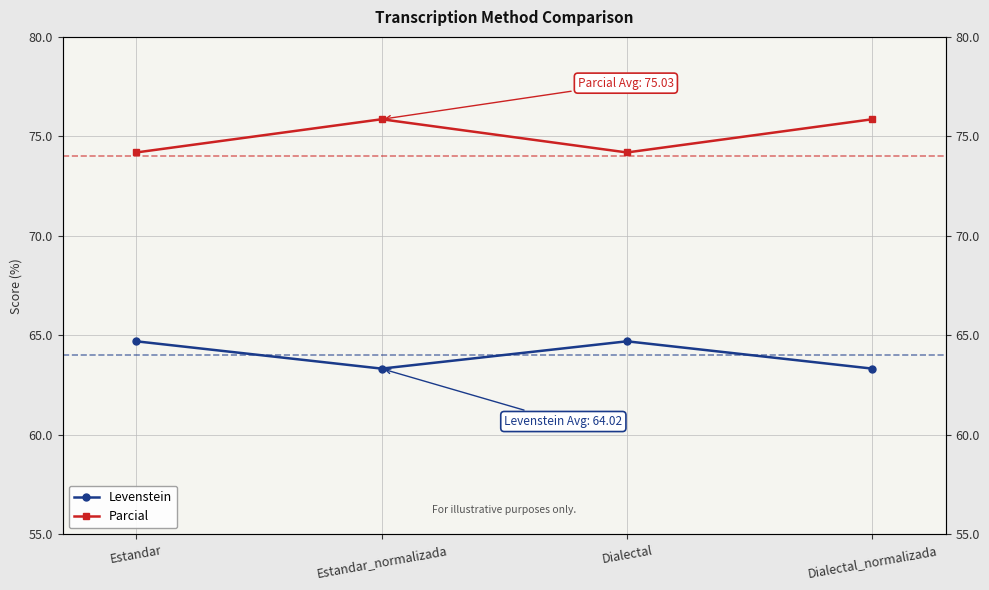

Reading left to right, transcribe all the data shown in this chart.

Levenstein: 64.7	63.3	64.7	63.3
Parcial: 74.2	75.9	74.2	75.9